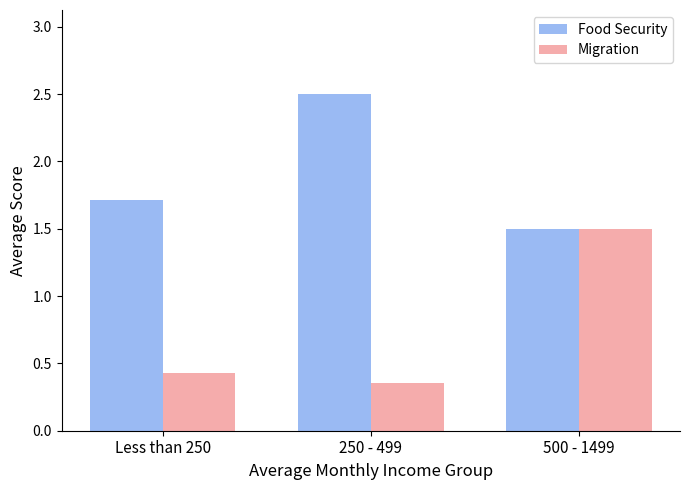

What is the label of the 2nd bar from the right?

250 - 499